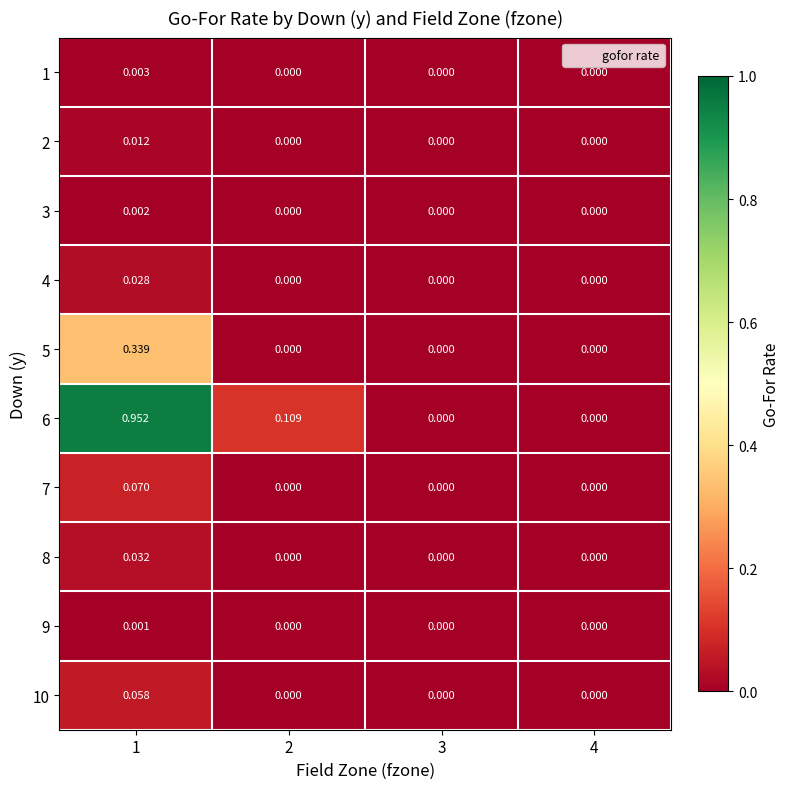

Is the value of 8 at 1 greater than the value of 1 at 3?

Yes